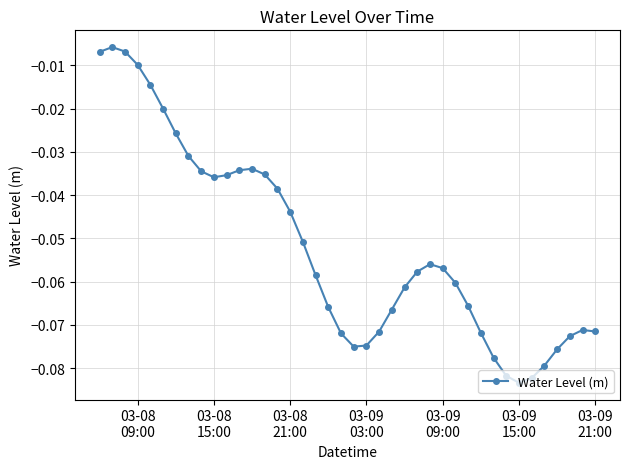

True or false: the data has more than 0 interior local peaks.

True